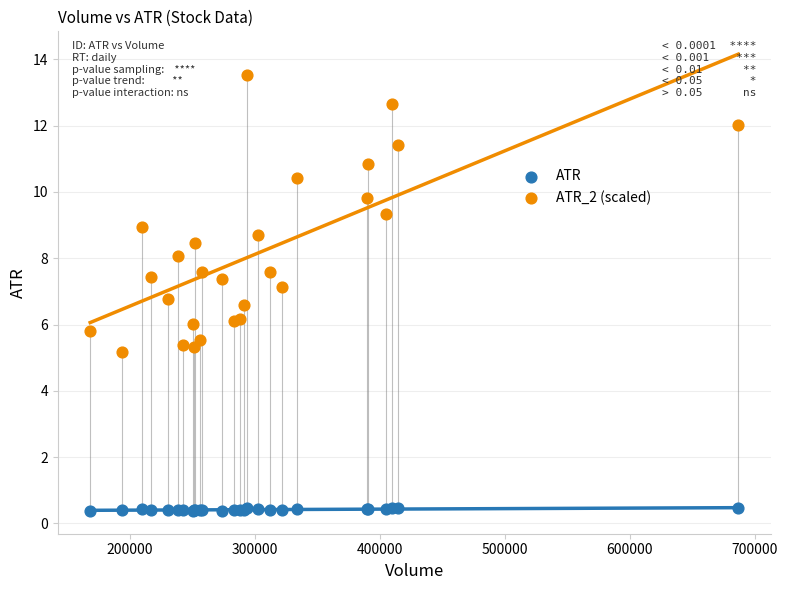

Which series has the largest Y range (max minus min)?

ATR_2 (scaled)